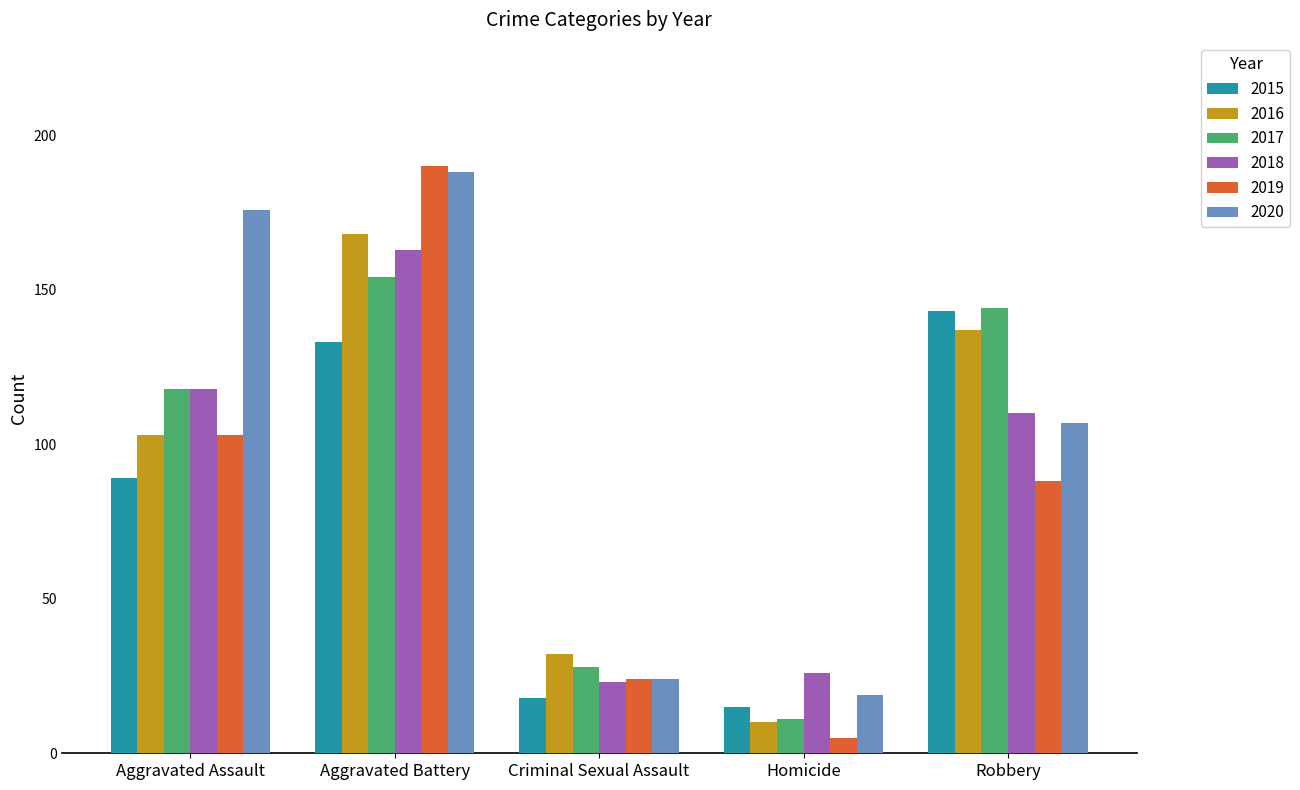

What are all the series names shown in the legend?

2015, 2016, 2017, 2018, 2019, 2020